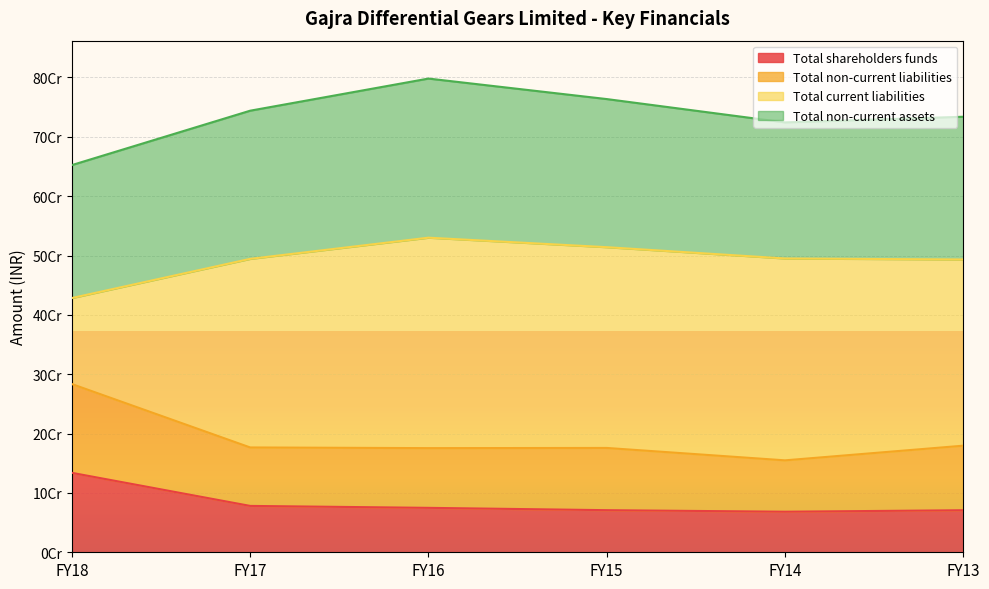

What are all the series names shown in the legend?

Total shareholders funds, Total non-current liabilities, Total current liabilities, Total non-current assets